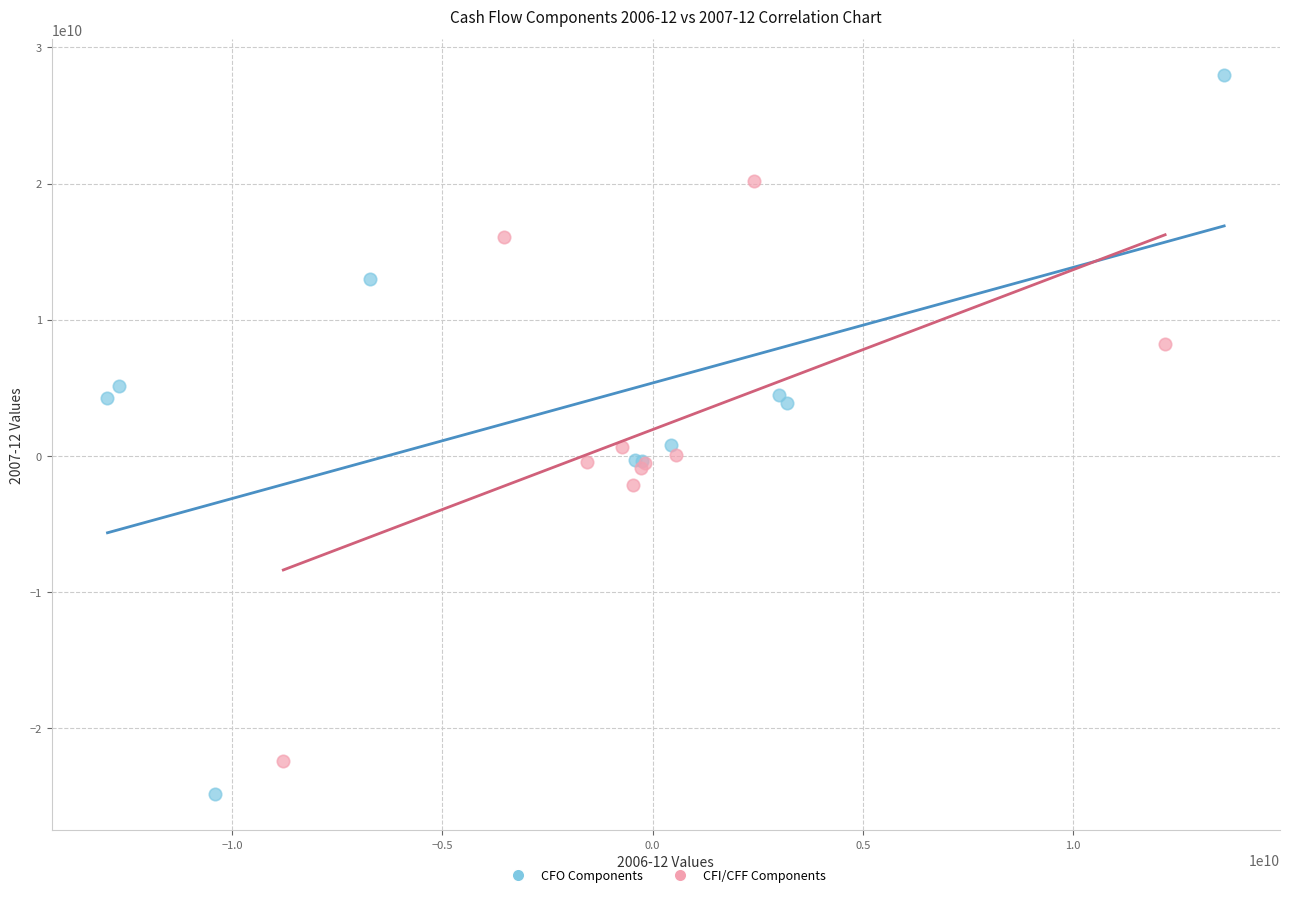

Which series has the largest Y range (max minus min)?

CFO Components